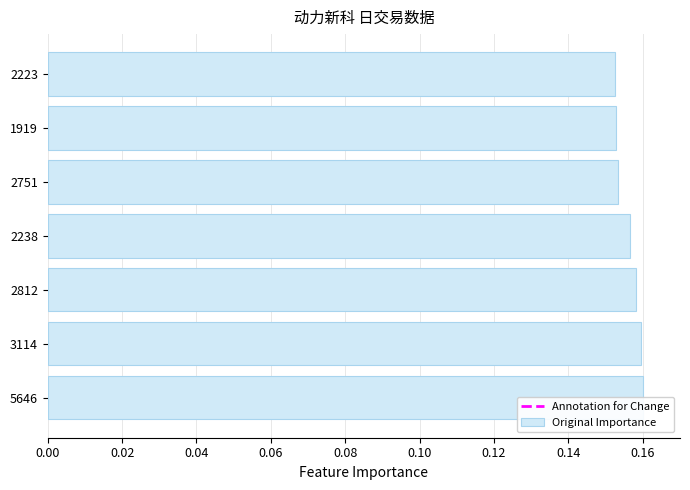

Is it true that the value at 5646 is 0.2?

False